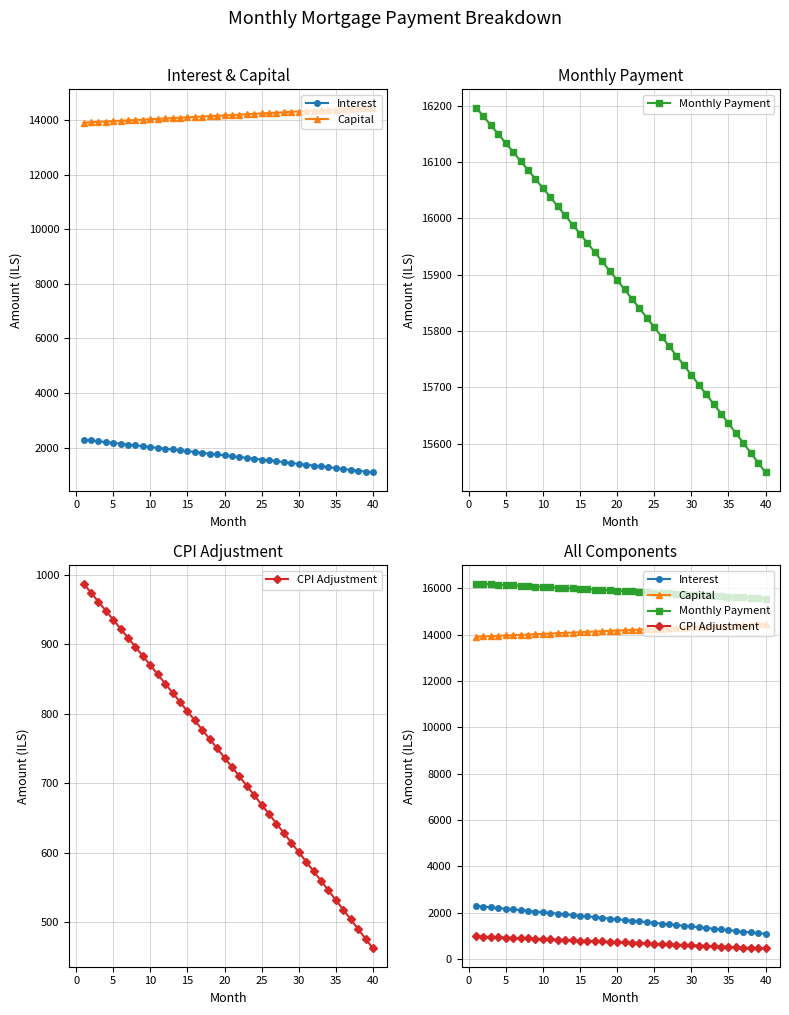

List the series in order of their peak value, lowest first.

CPI Adjustment, Interest, Capital, Monthly Payment